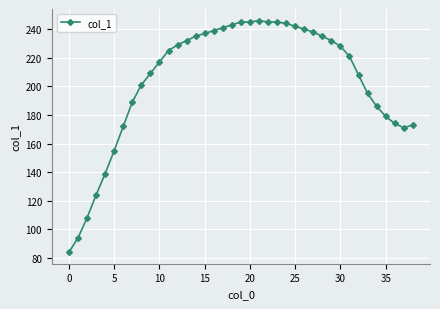

How many data points are less than 225?

19